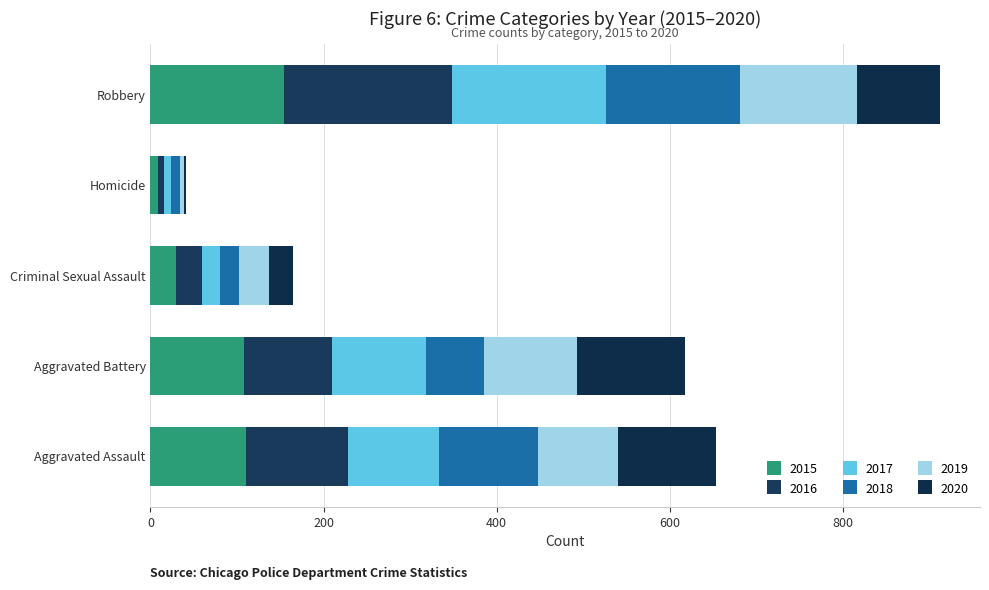

How many distinct data groups are displayed?

6